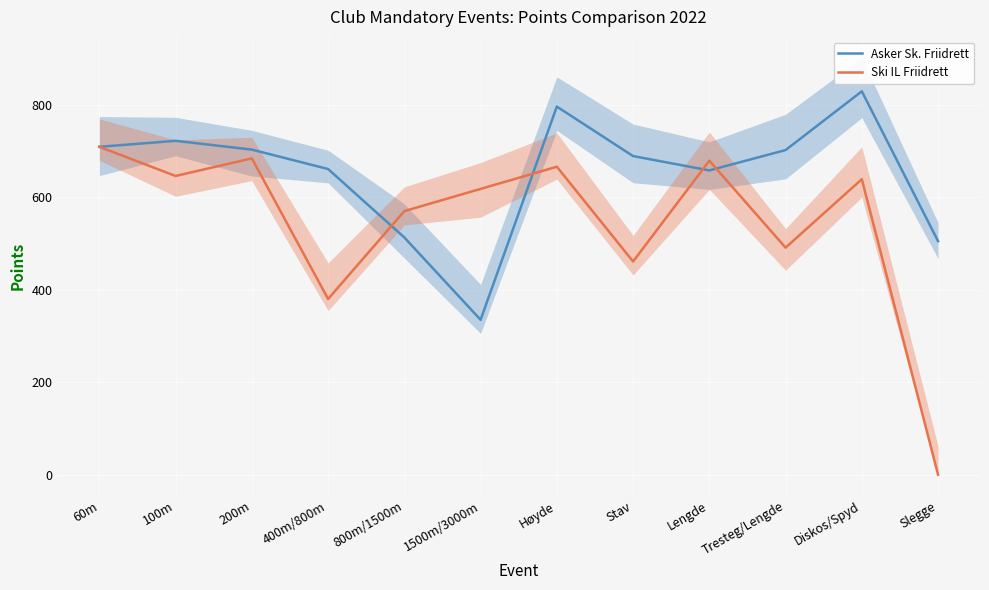

Between Stav and Diskos/Spyd, which series saw the biggest shift?

Ski IL Friidrett